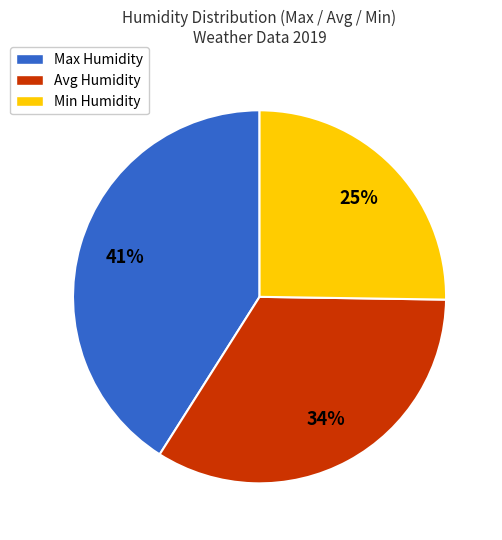

Between Max Humidity and Min Humidity, which is larger?

Max Humidity